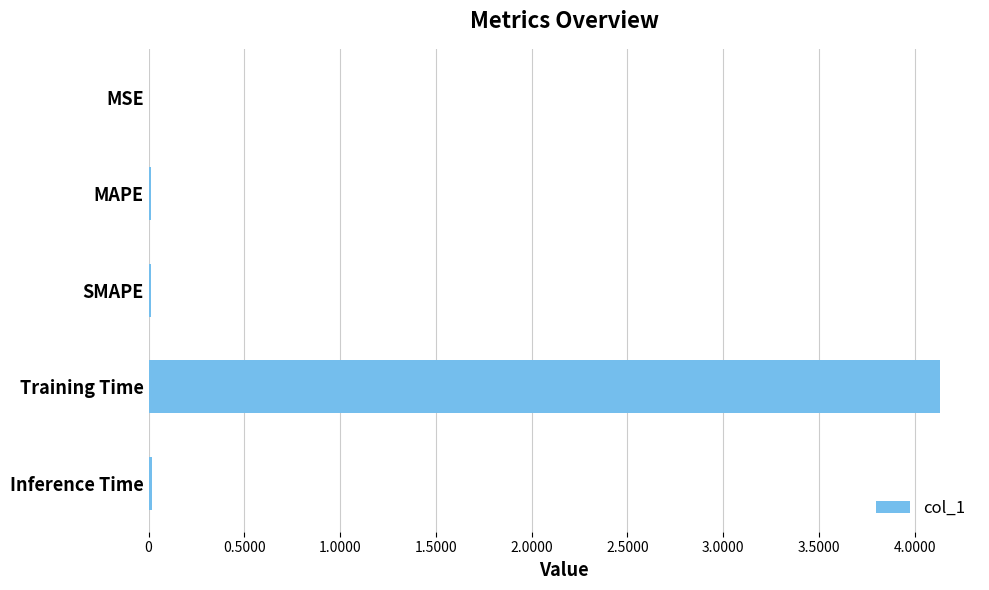

Count the number of categories in the chart.

5